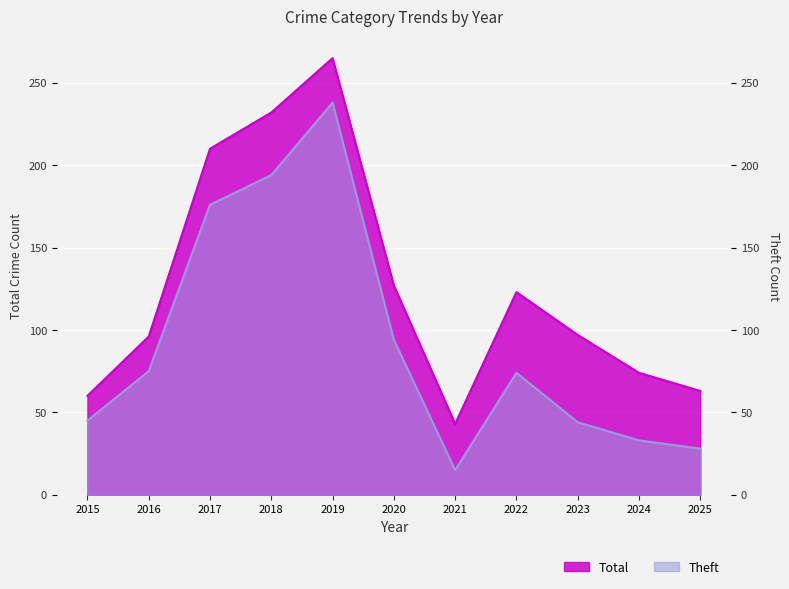

What is the highest value of the Total series?

265